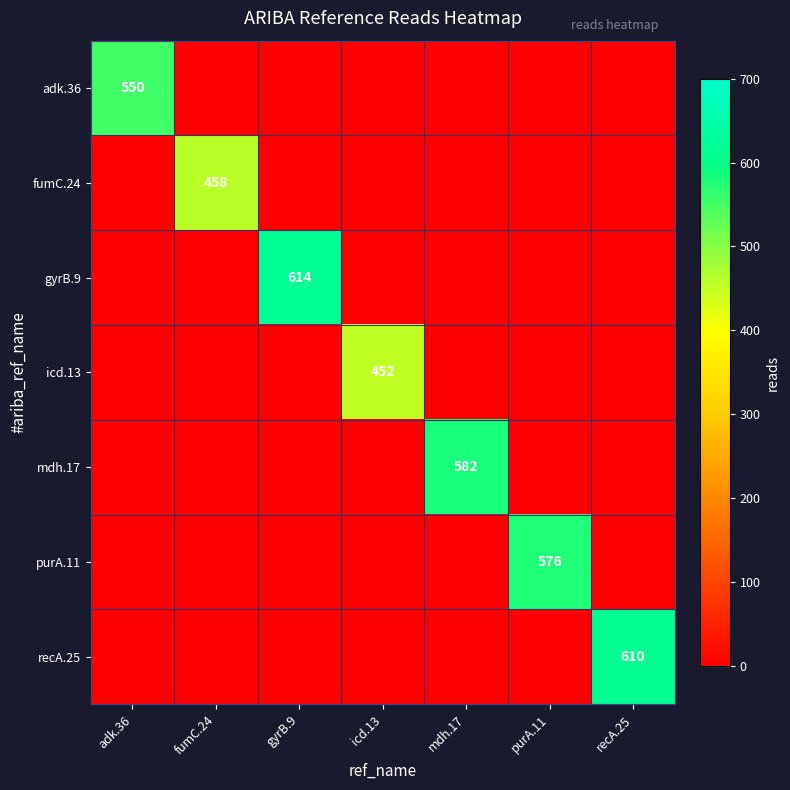

List the labels in order of mdh.17 value, smallest first.

adk.36, fumC.24, gyrB.9, icd.13, purA.11, recA.25, mdh.17